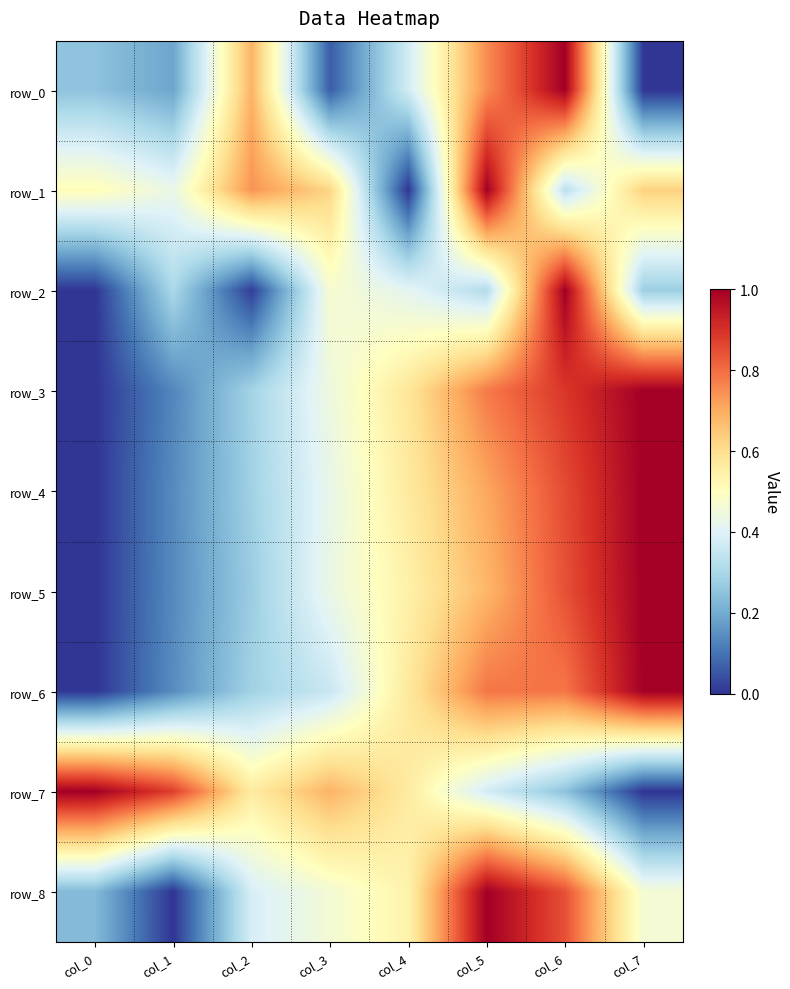

What is the maximum value shown in the chart?

1.0